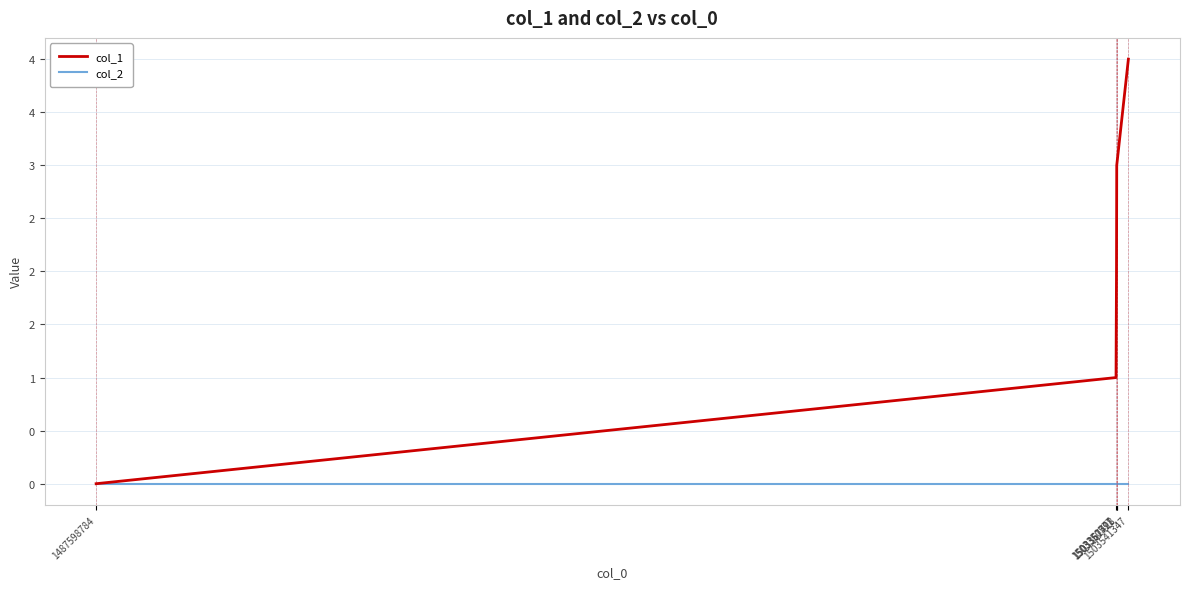

What is the difference between the highest and lowest values at 1503350577?

1